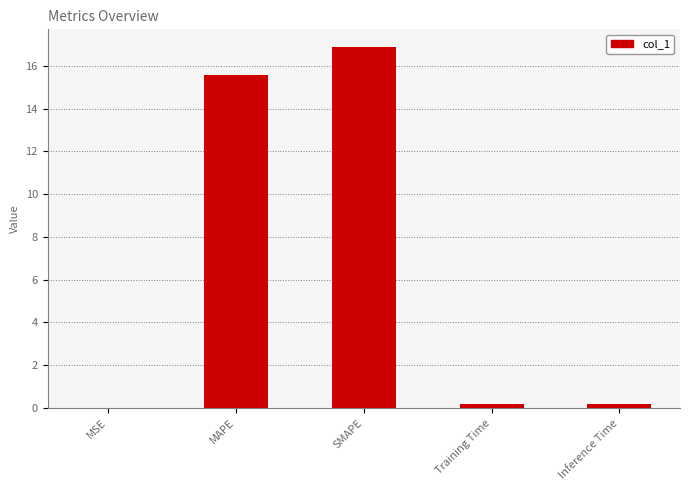

Are the bars horizontal?

No